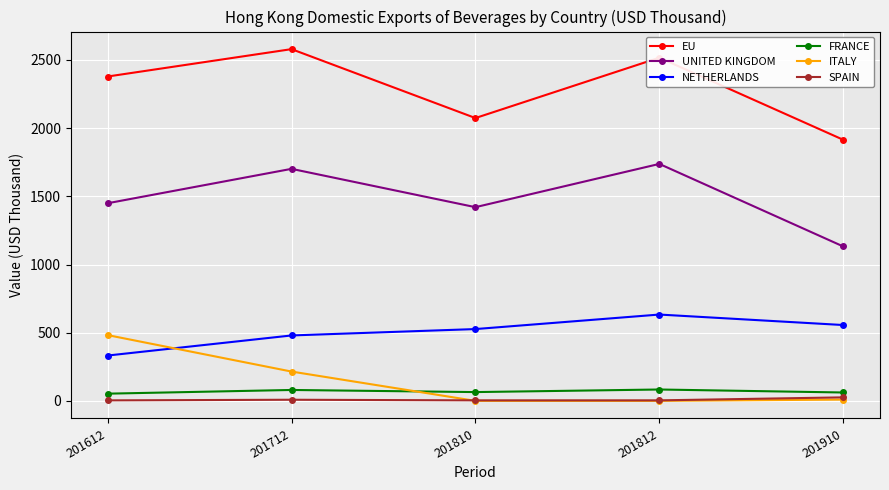

The value of EU at 201810 is 3195.1. True or false?

False